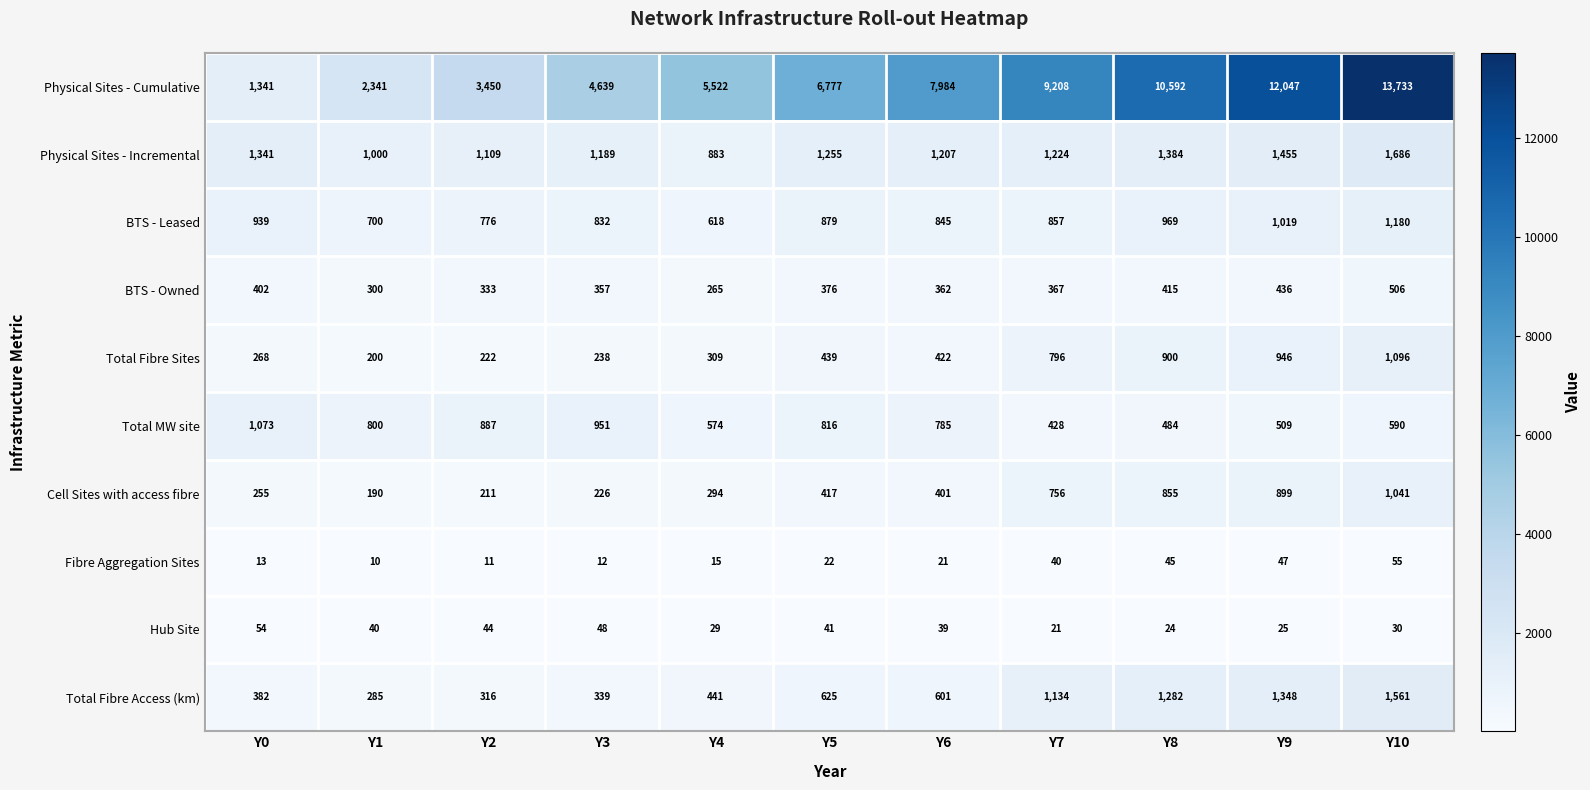

What is the greatest value displayed?

13733